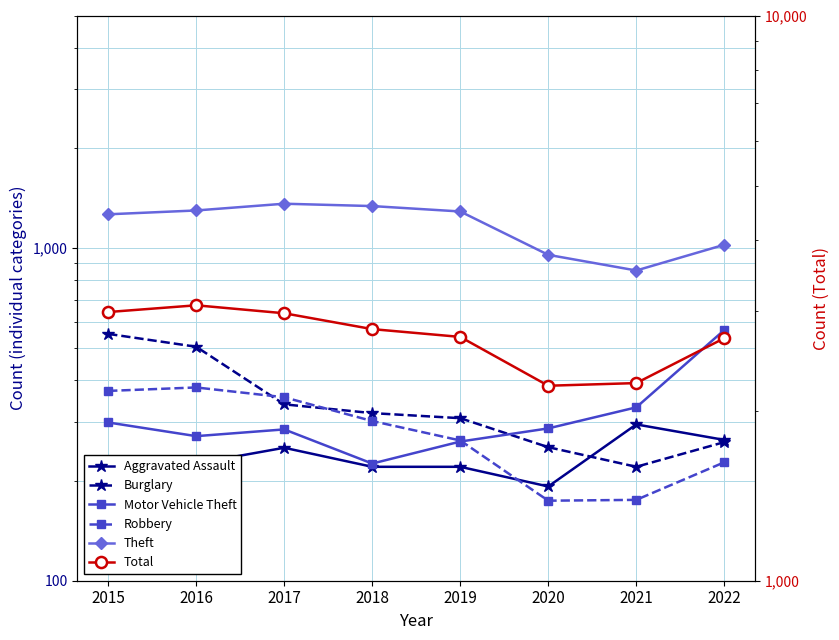

True or false: Aggravated Assault and Total intersect in this chart.

False